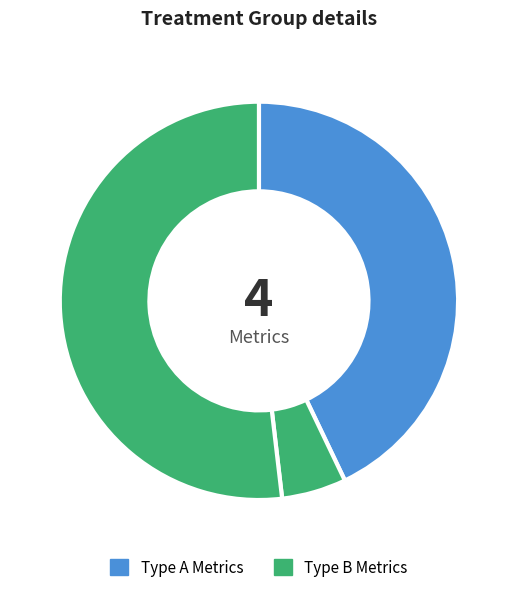

To the nearest percent, what is the average slice percentage?

25%